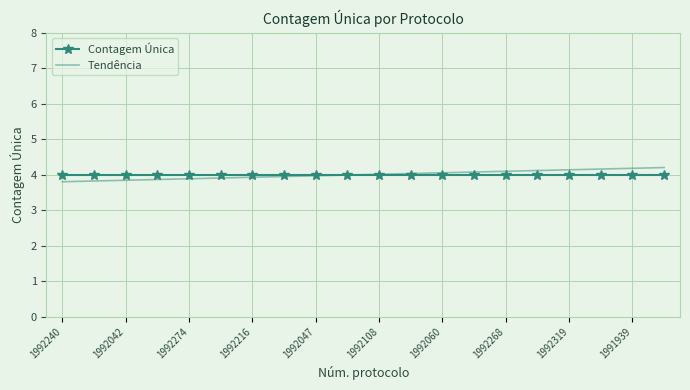

What is the lowest value of the Contagem Única series?

4.0